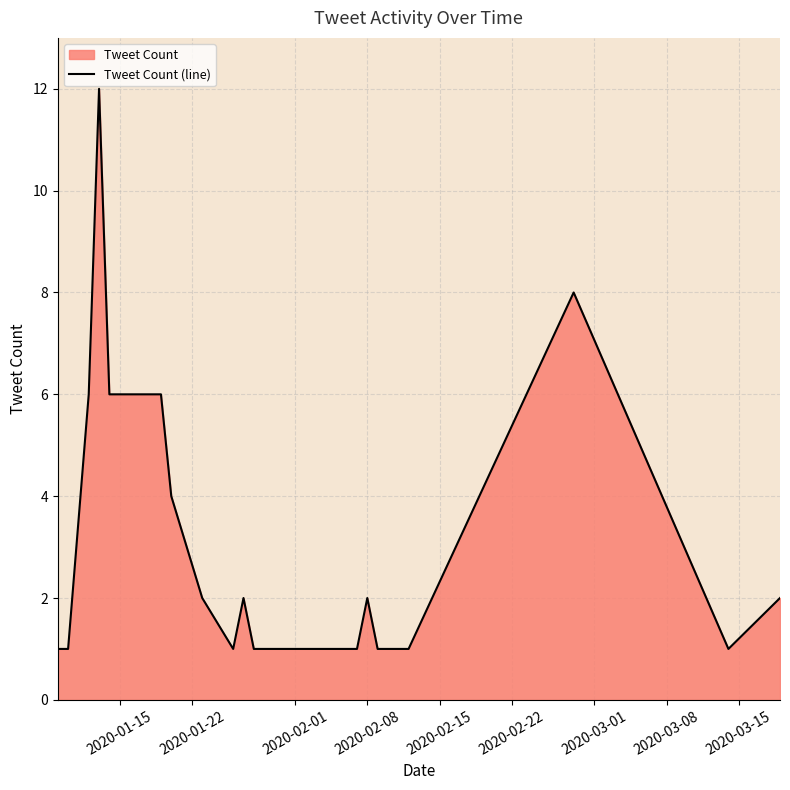

True or false: the data shows 2 at 2020-02-08.

True